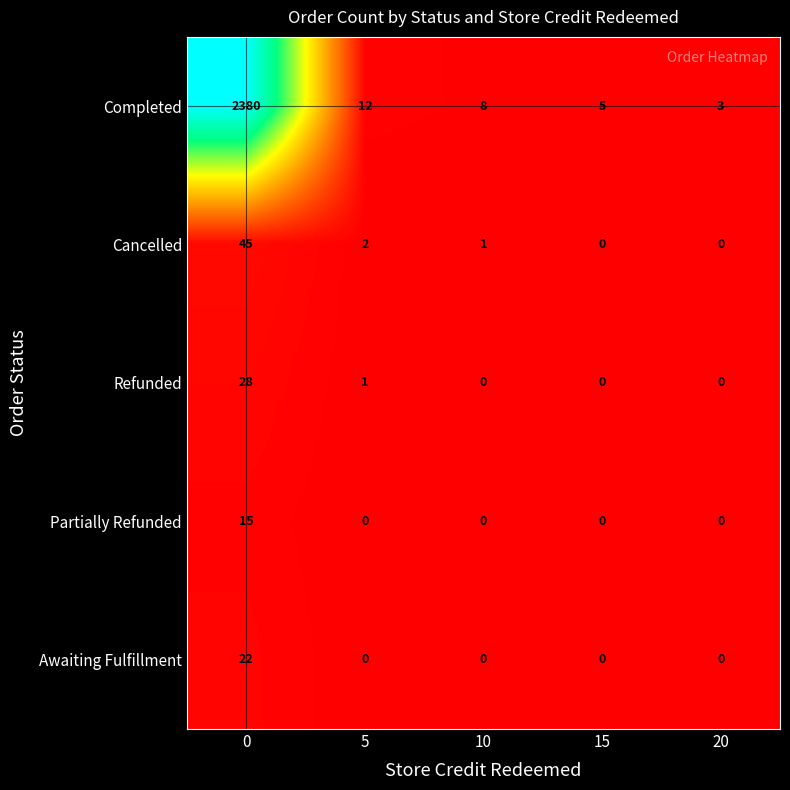

What is the maximum value for Cancelled?

45